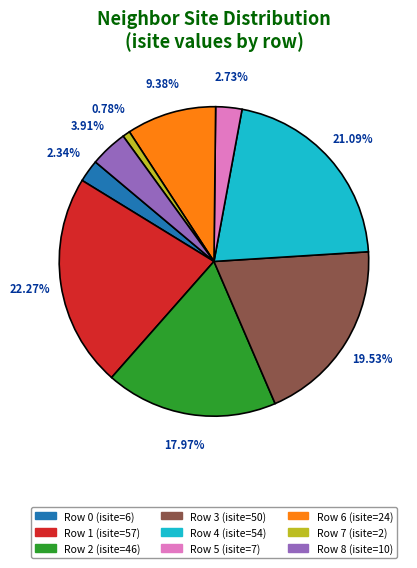

Is the sum of Row 2 (isite=46) and Row 4 (isite=54) greater than half?

No